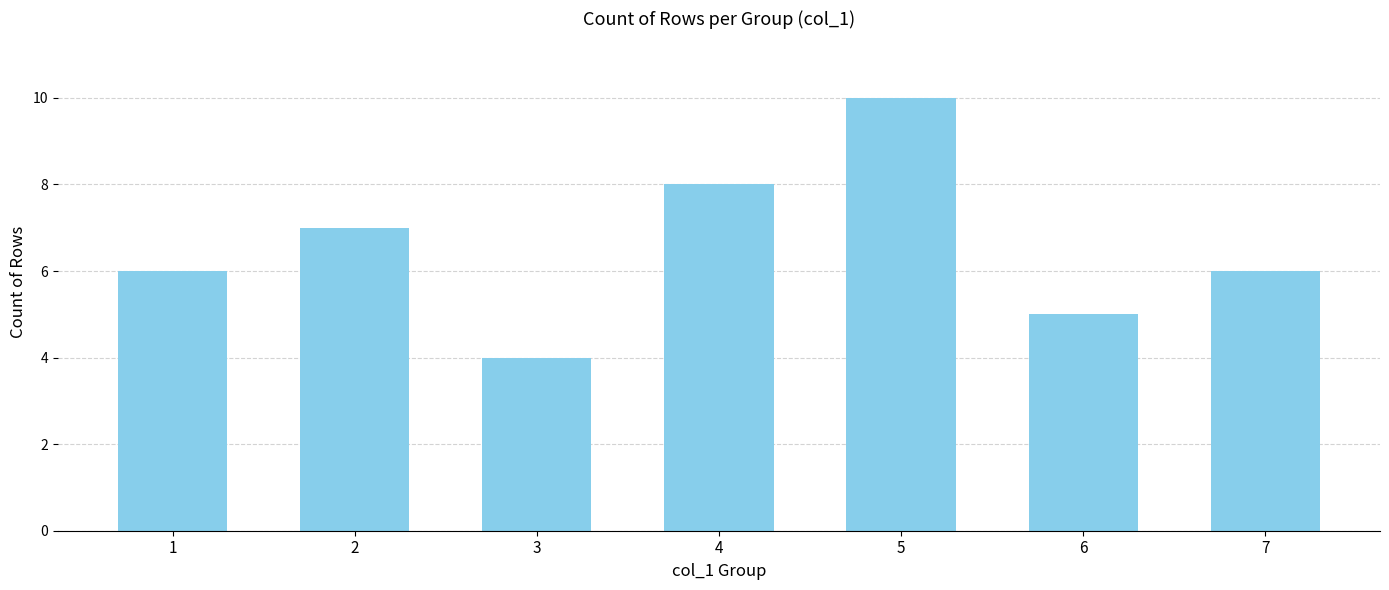

What is the difference between the maximum and second lowest values?

5